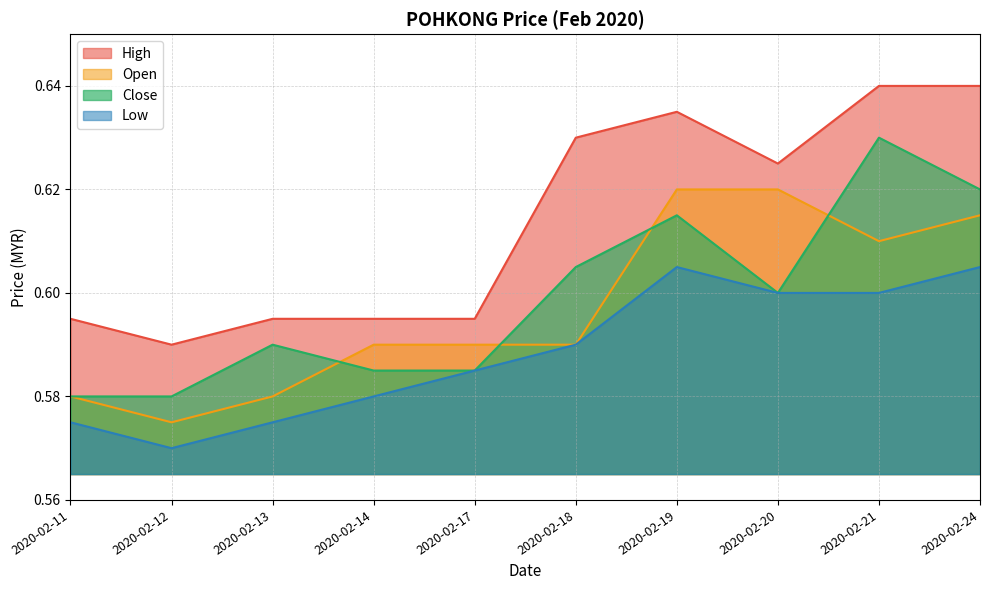

Reading left to right, transcribe all the data shown in this chart.

high: 0.6	0.6	0.6	0.6	0.6	0.6	0.6	0.6	0.6	0.6
open: 0.6	0.6	0.6	0.6	0.6	0.6	0.6	0.6	0.6	0.6
close: 0.6	0.6	0.6	0.6	0.6	0.6	0.6	0.6	0.6	0.6
low: 0.6	0.6	0.6	0.6	0.6	0.6	0.6	0.6	0.6	0.6